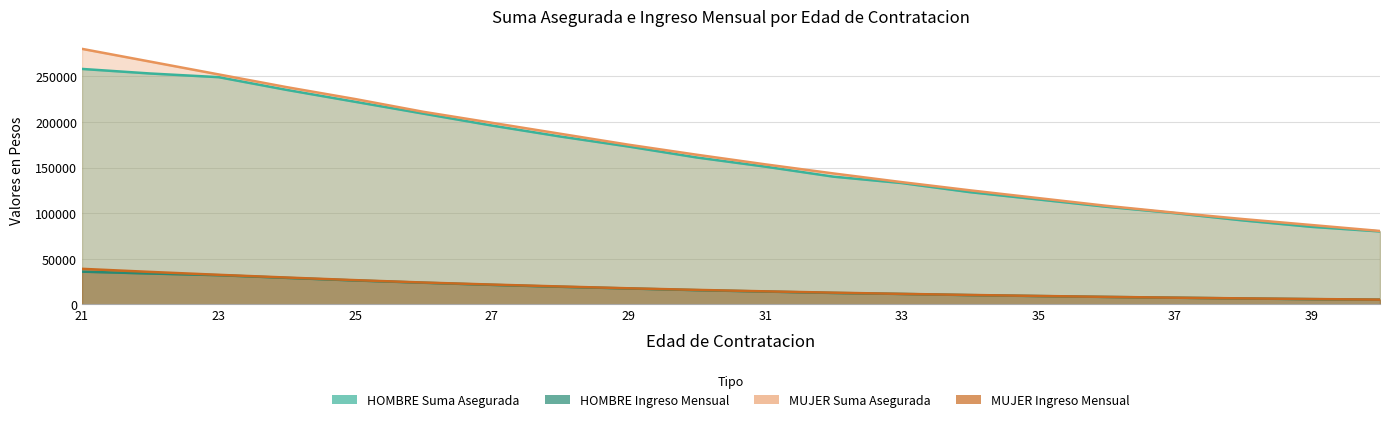

At 26, list the series in order from largest to smallest.

MUJER_SUMA, HOMBRE_SUMA, MUJER_INGRESO, HOMBRE_INGRESO